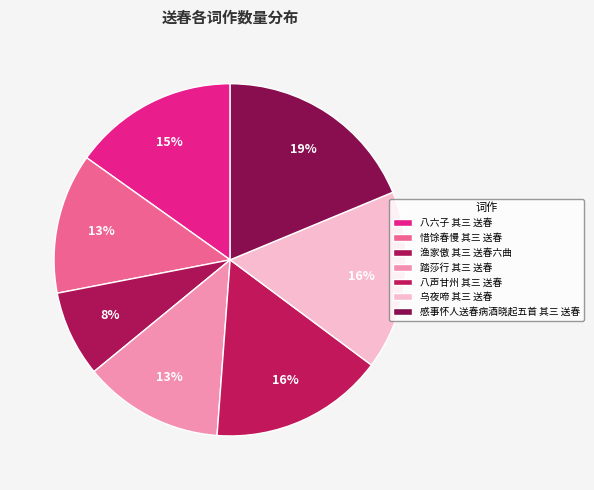

How many segments does this pie chart have?

7